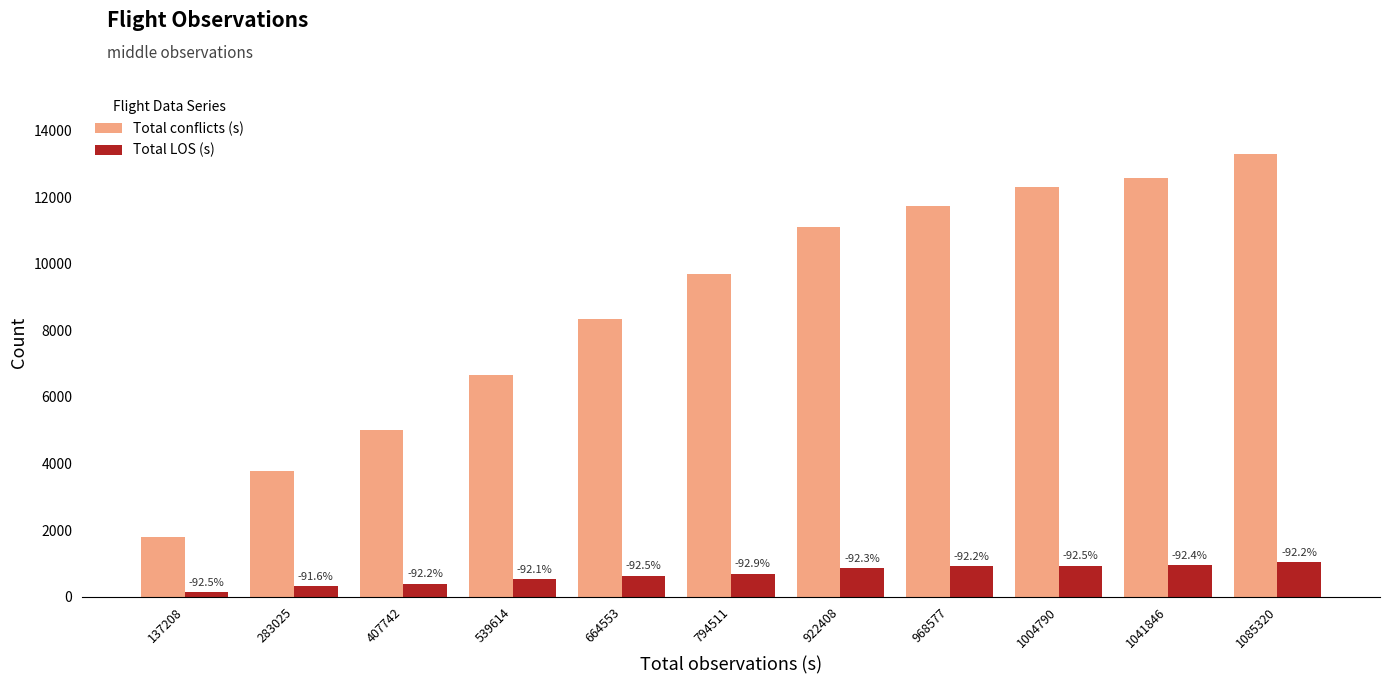

Rank the series by their average value, from lowest to highest.

Total LOS (s), Total conflicts (s)